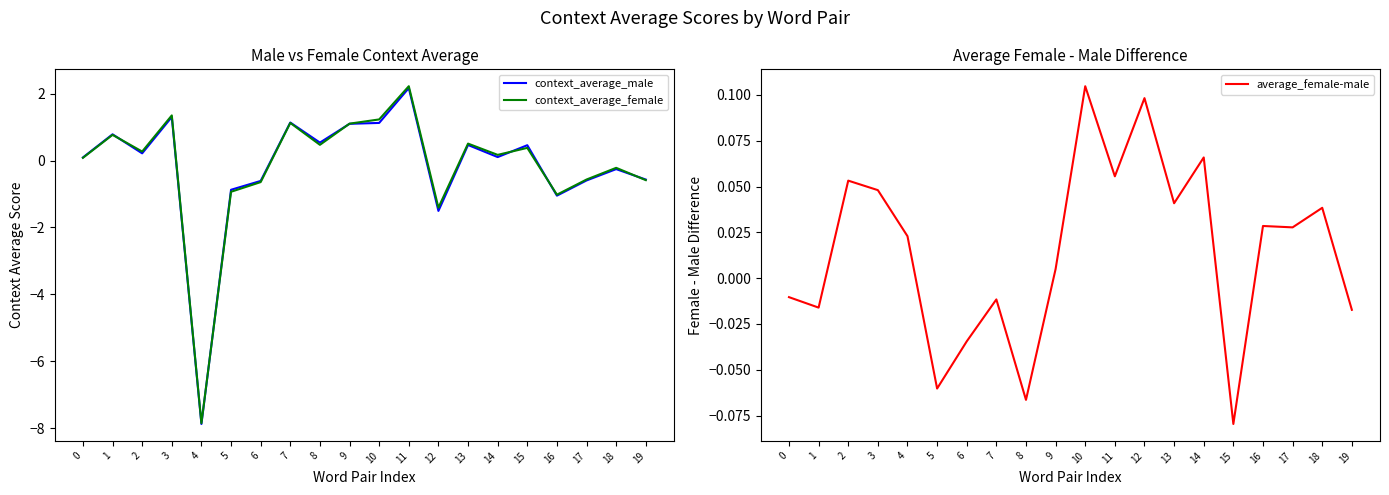

Count the number of categories in the chart.

20